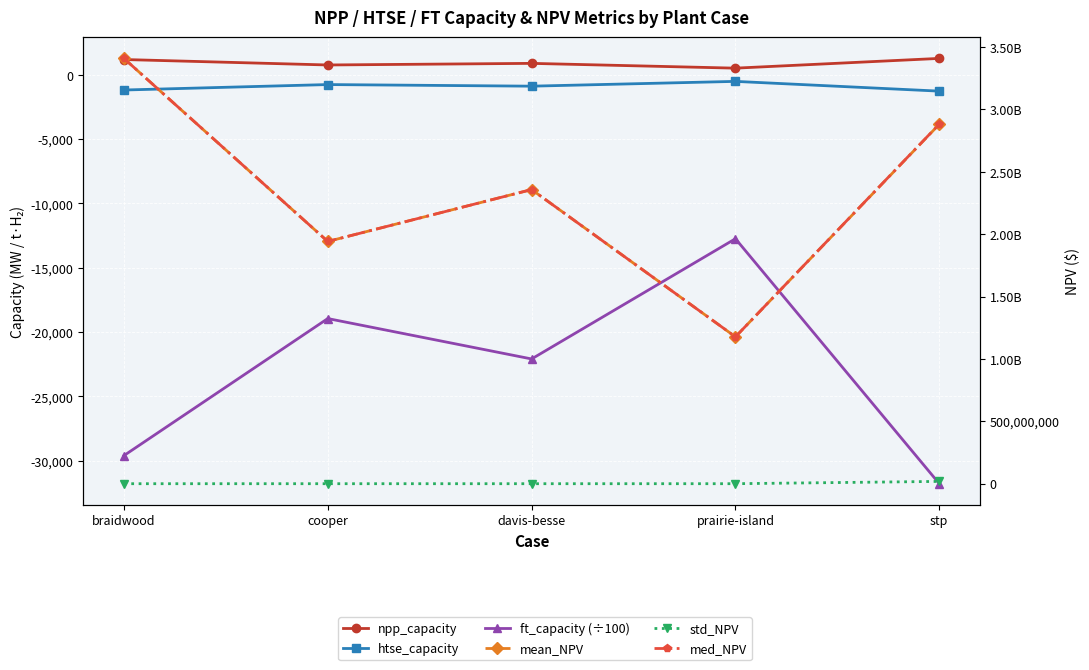

Which series has the largest total across all categories?

med_NPV